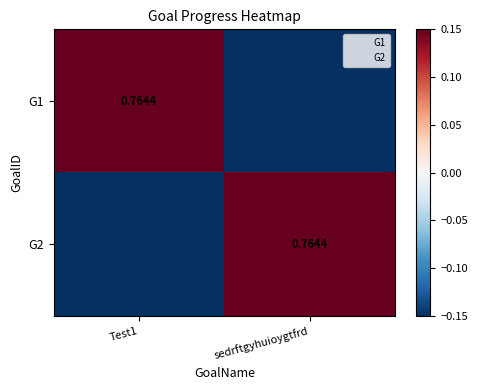

True or false: G1 has a value of -0.6 at sedrftgyhuioygtfrd.

False